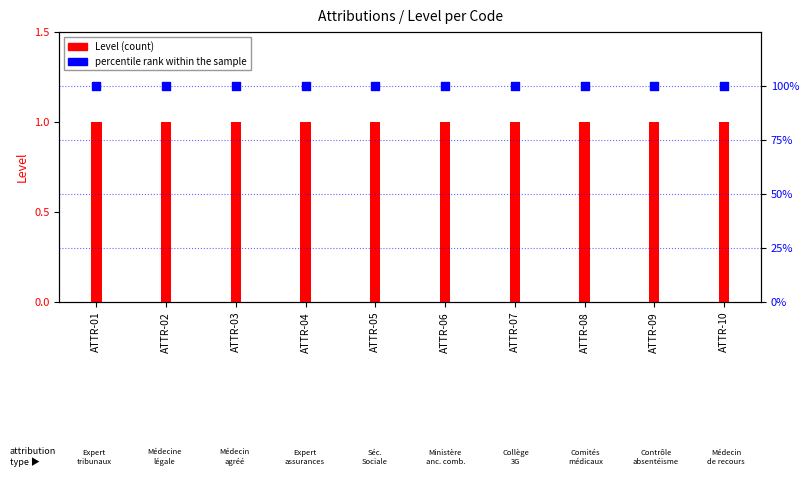

Which series contains the highest Y value?

percentile rank within the sample